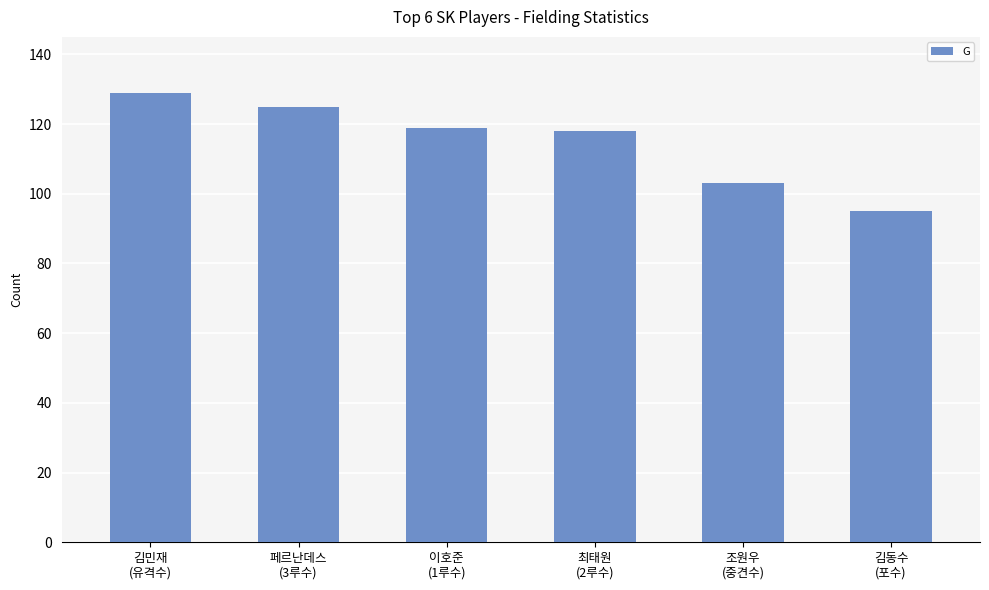

What is the value of the 4th bar from the left?

118